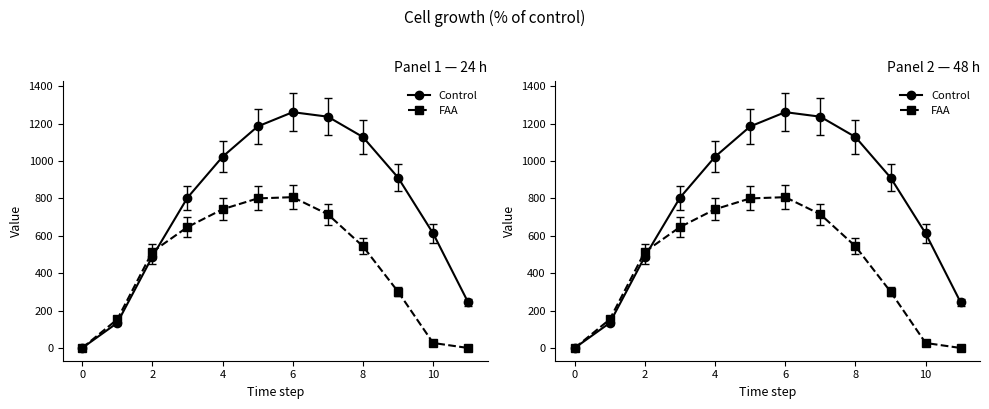

What is the value of the Control point at the 11th from the left?

1185.2